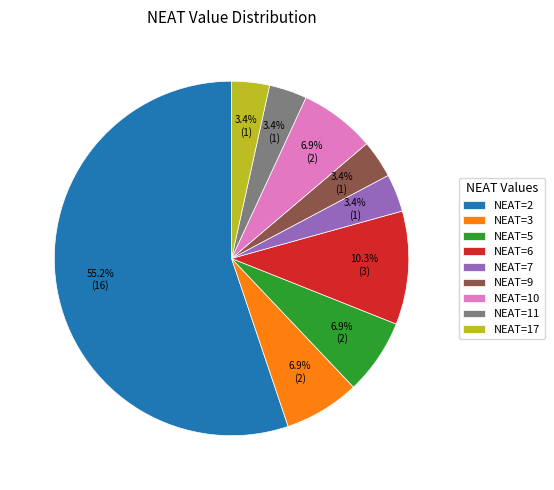

Between NEAT=7 and NEAT=6, which is larger?

NEAT=6